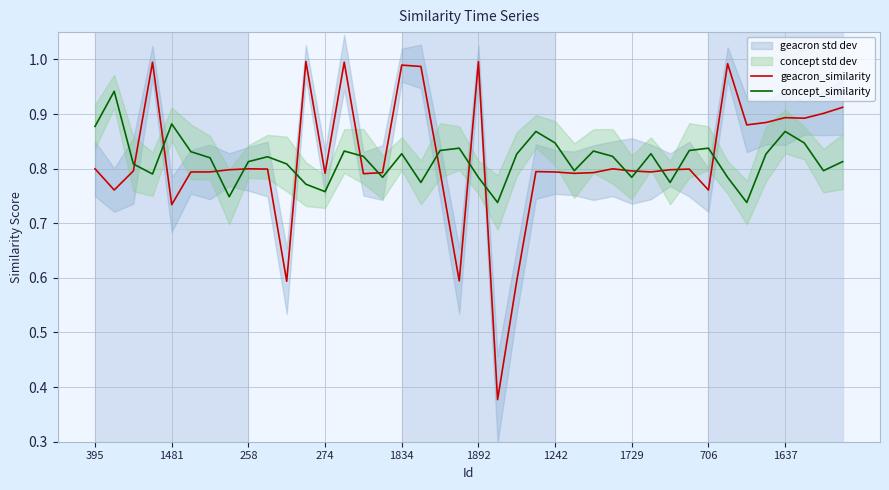

What is the difference between the maximum and minimum values in the geacron_similarity series?

0.6